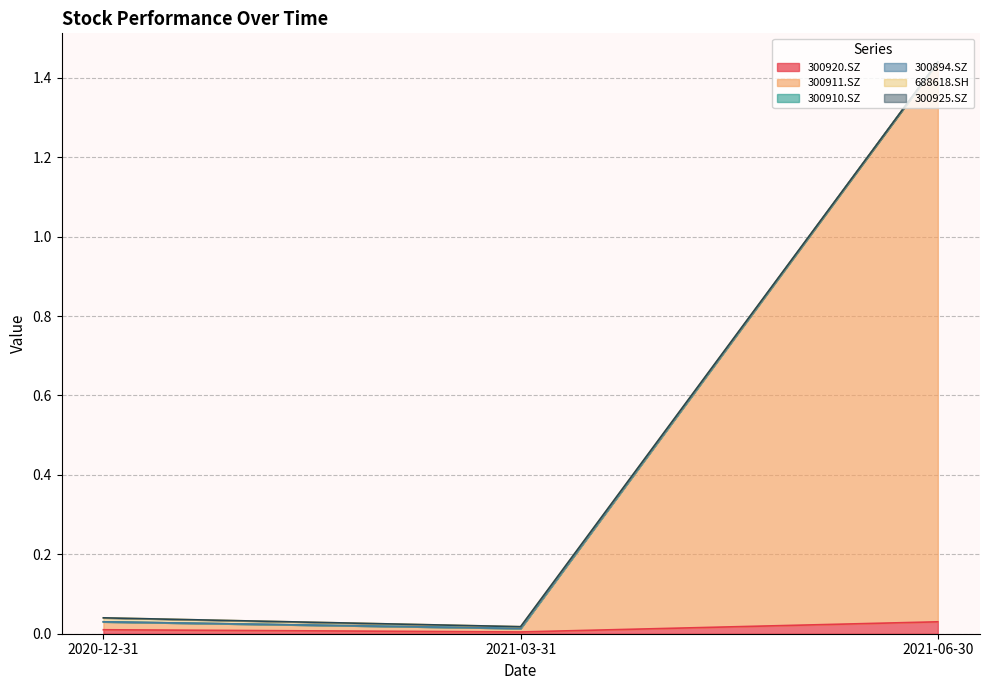

Which series has the widest spread of values?

300911.SZ